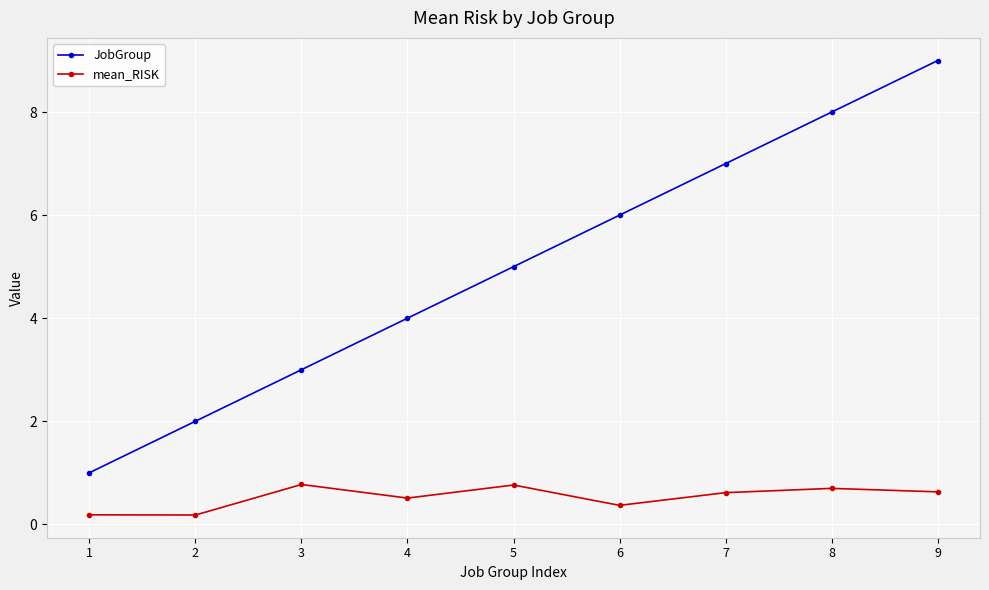

The JobGroup series shows 4.0 at 4. True or false?

True